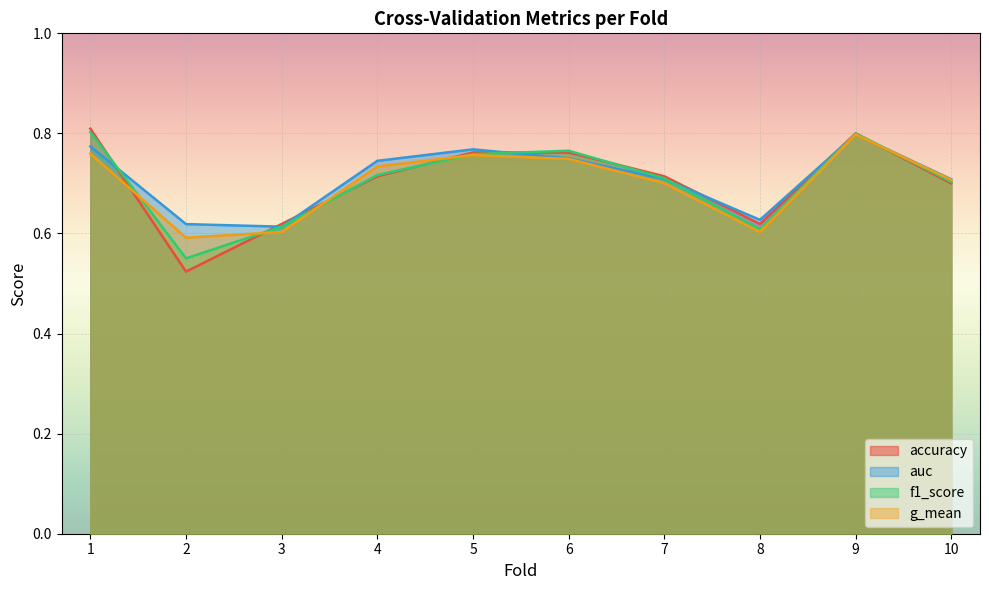

What is the average value of the accuracy series?

0.7